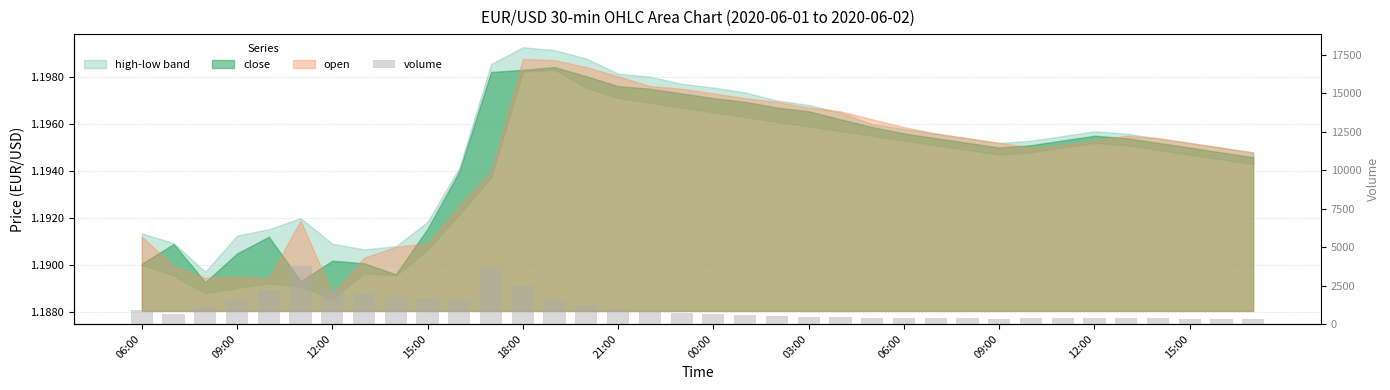

Reading right to left, extract all data points from this chart.

330	340	350	360	370	380	370	360	350	360	370	390	410	440	480	530	590	650	720	850	980	1221	1559	2492	3636	1567	1710	1749	1956	2207	3768	2190	1557	1089	625	913